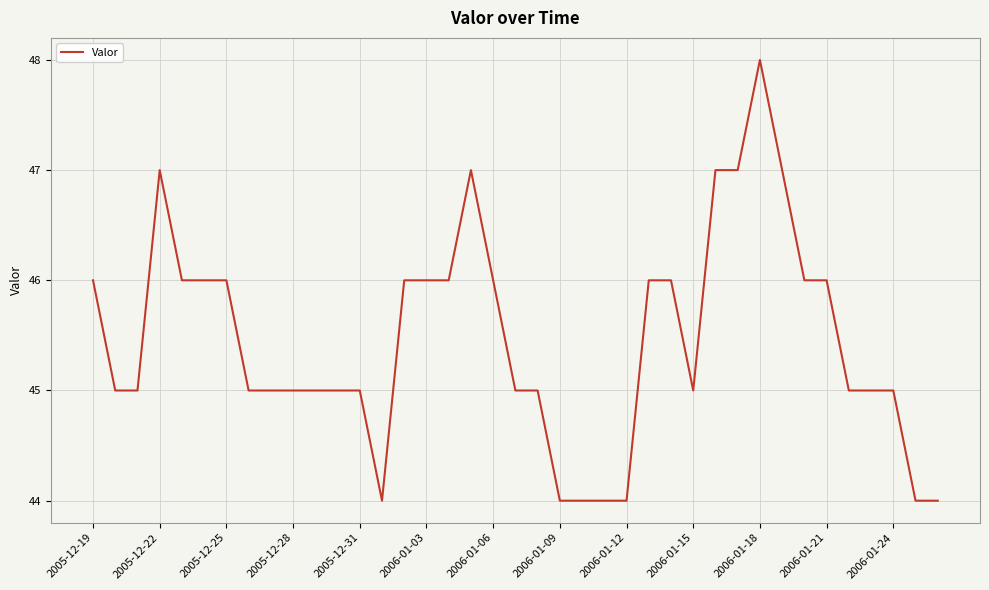

What is the minimum value shown in the chart?

44